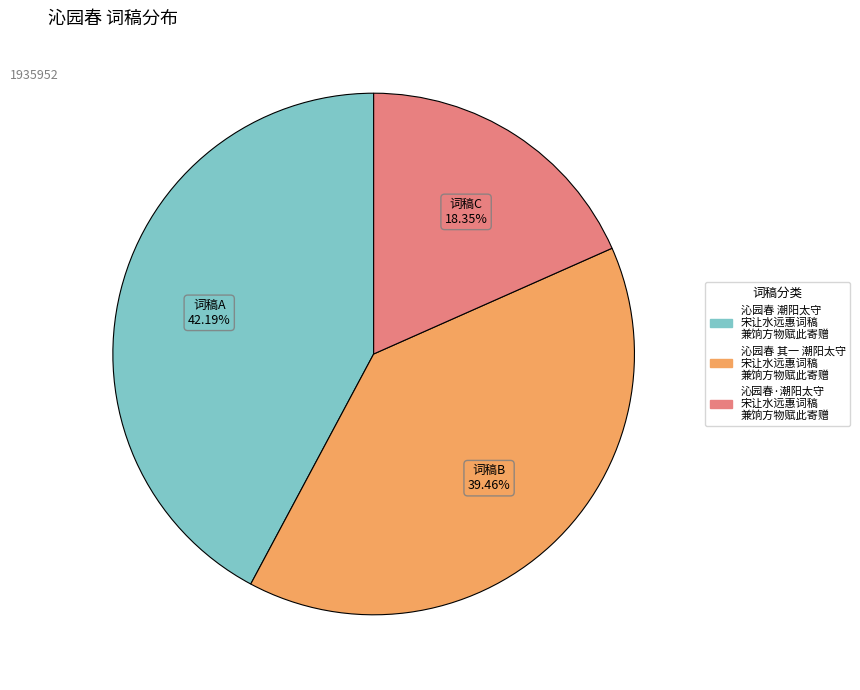

Does any single category account for the majority?

No